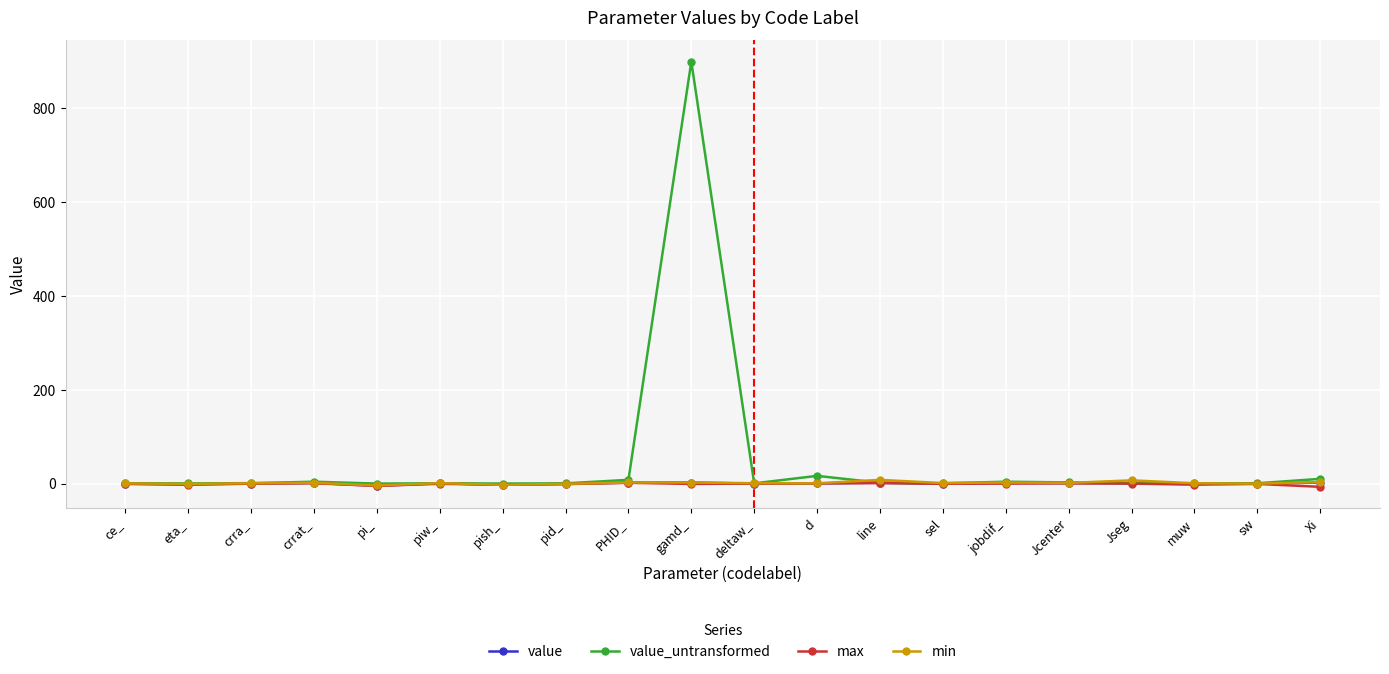

What is the maximum value shown in the chart?

900.0